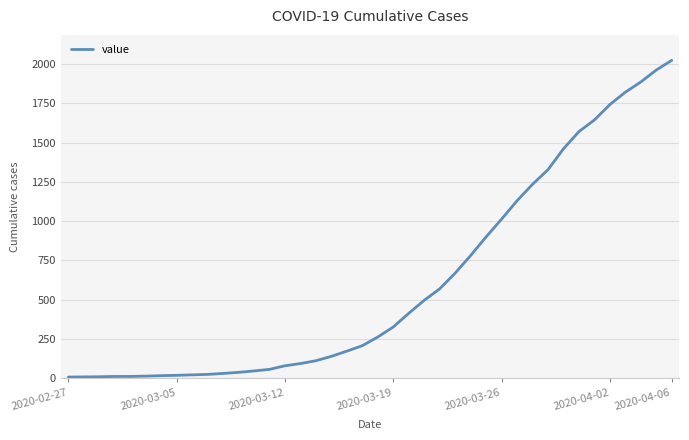

What is the difference between the maximum and minimum values?

2018